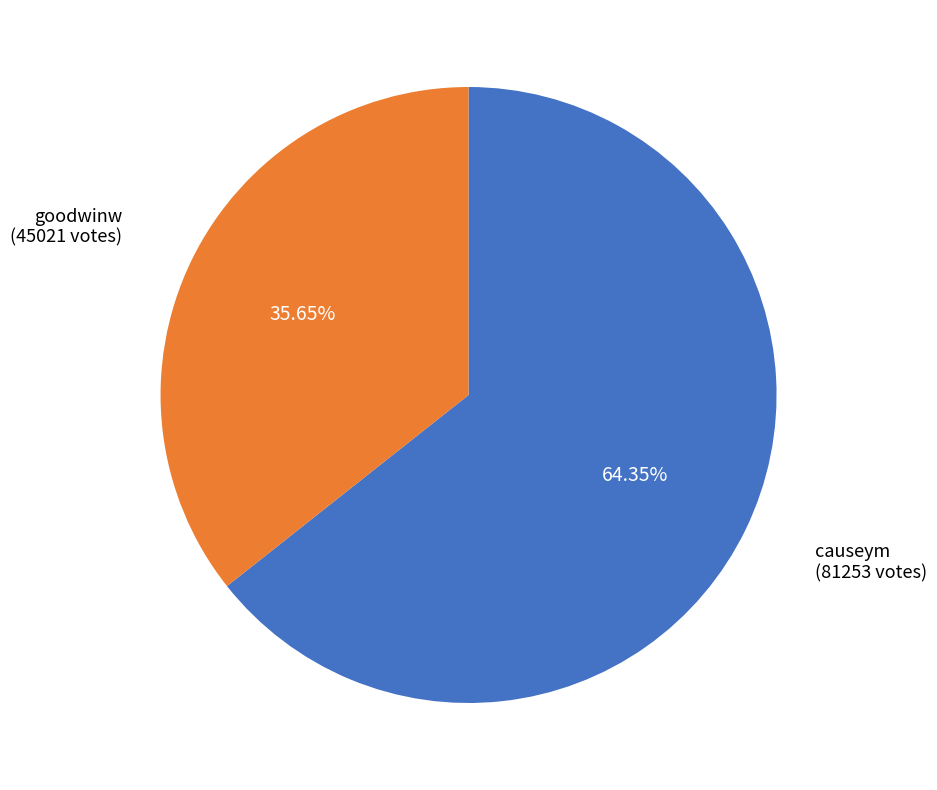

Rank the categories by value from highest to lowest.

causeym, goodwinw